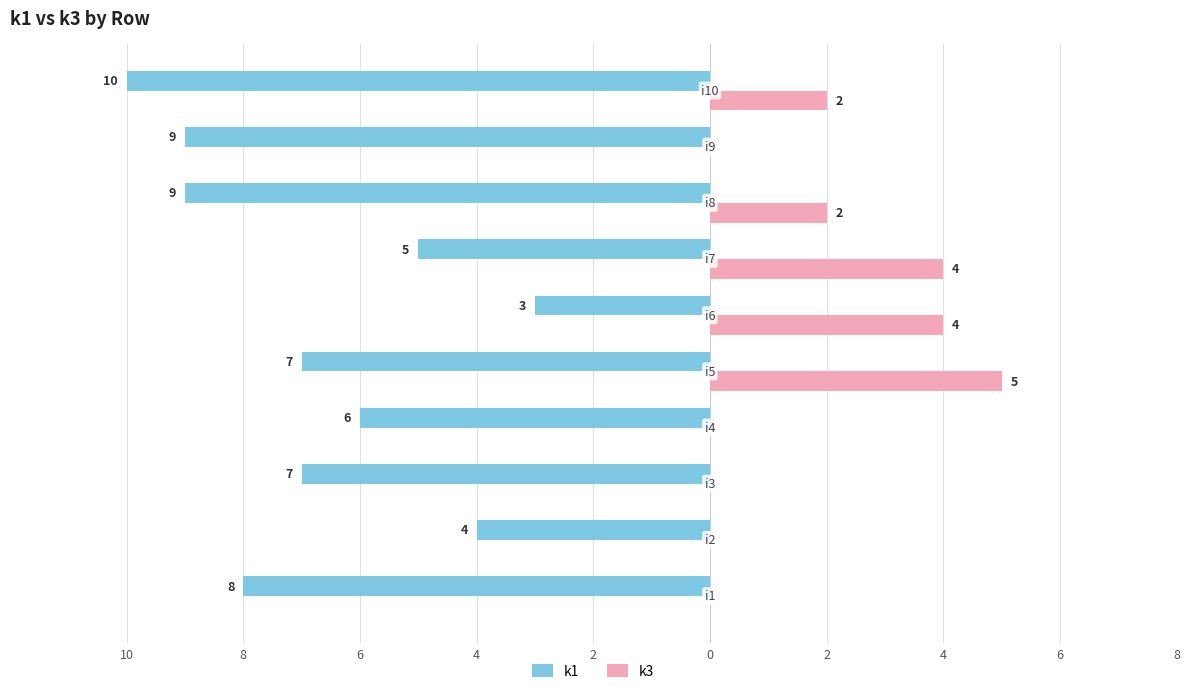

What are all the series names shown in the legend?

k1, k3